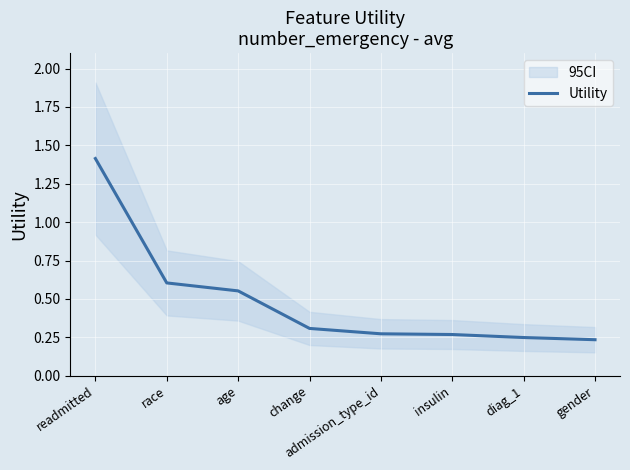

True or false: there are more than 2 points higher than both neighbors.

False